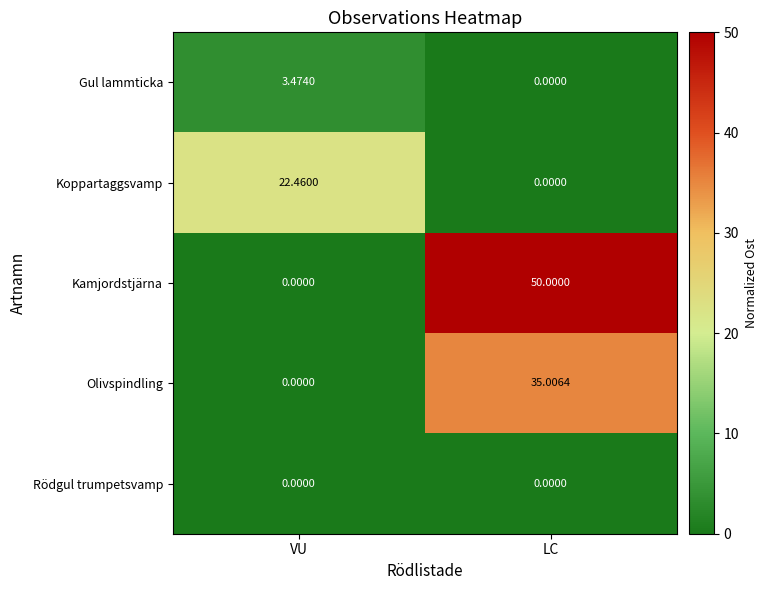

Between VU and LC, which series saw the biggest shift?

Kamjordstjärna